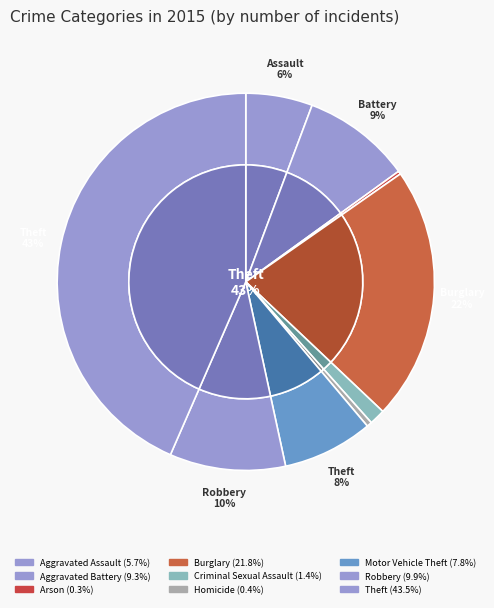

To the nearest percent, what is the difference between the largest and smallest slice percentages?

43%